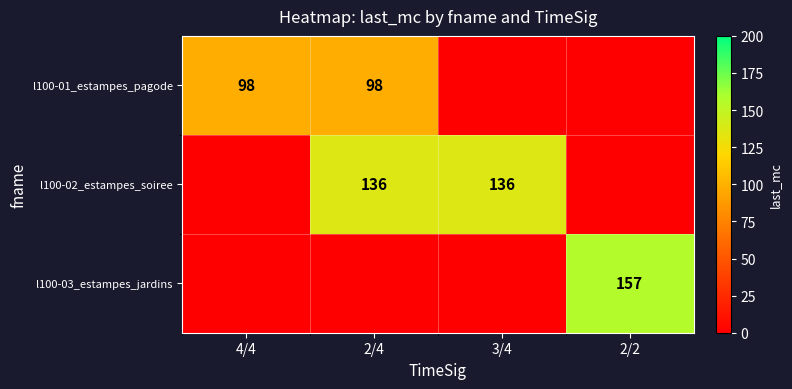

What is the total value across all series at 4/4?

98